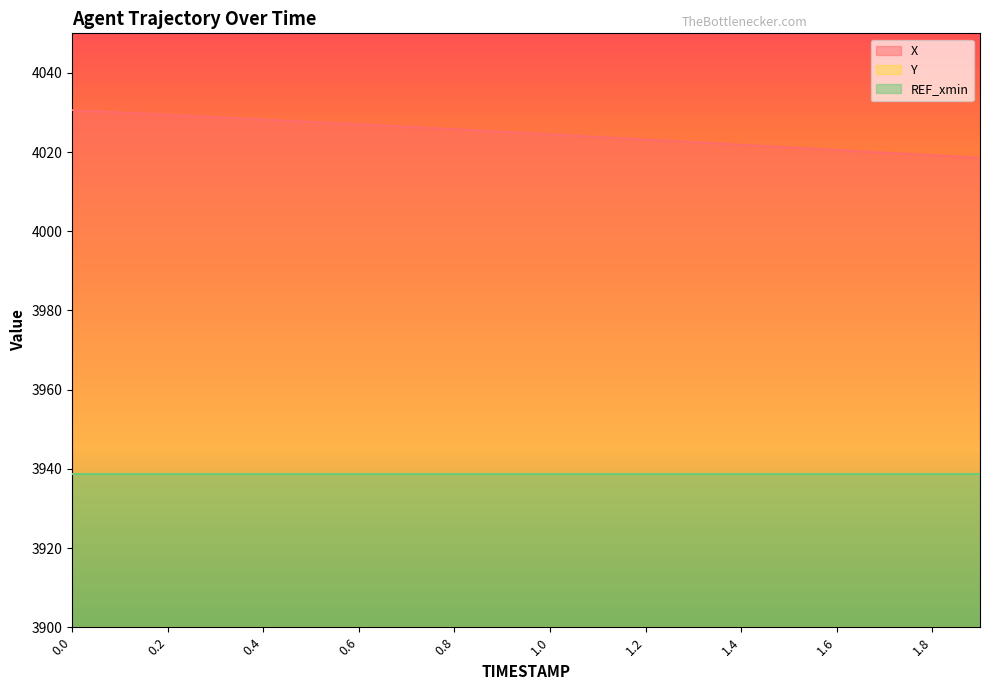

The value of X at 0.1 is 4030.0. True or false?

True